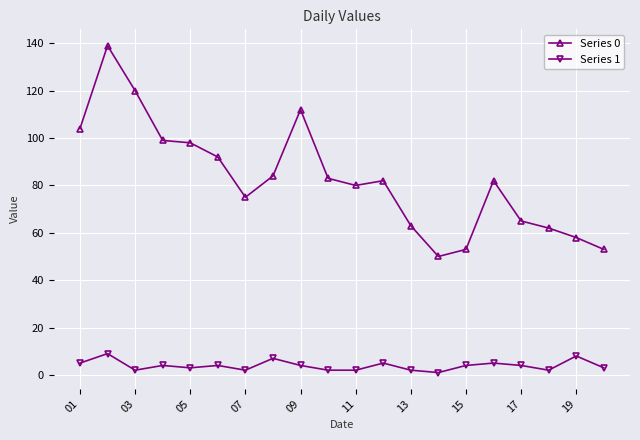

How many data points does each series have?

20